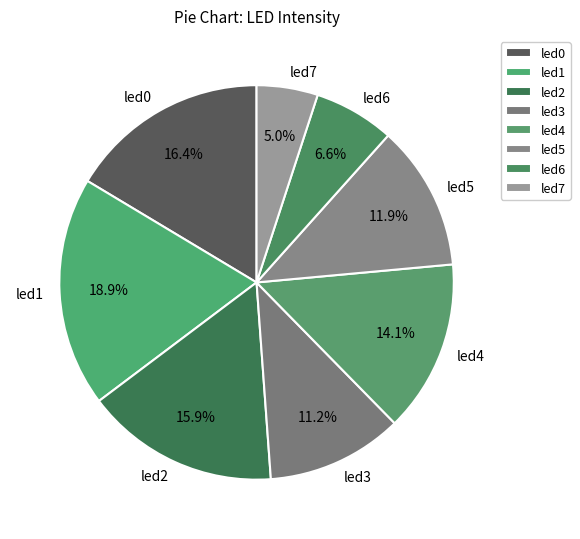

Rank the categories by value from lowest to highest.

led7, led6, led3, led5, led4, led2, led0, led1